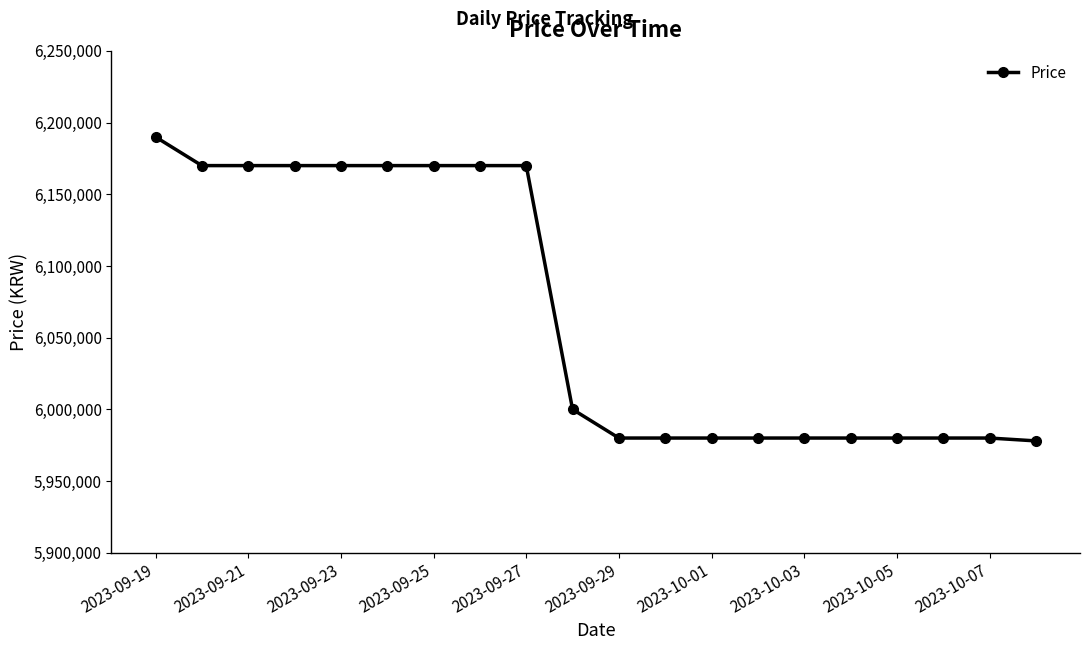

Does the chart display data point markers on the line(s)?

Yes